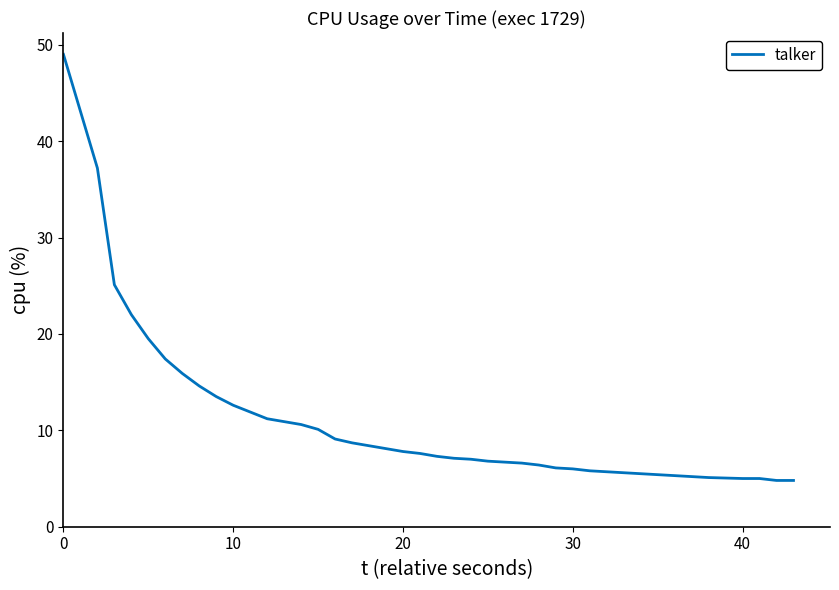

What is the difference between the maximum and minimum values?

44.2